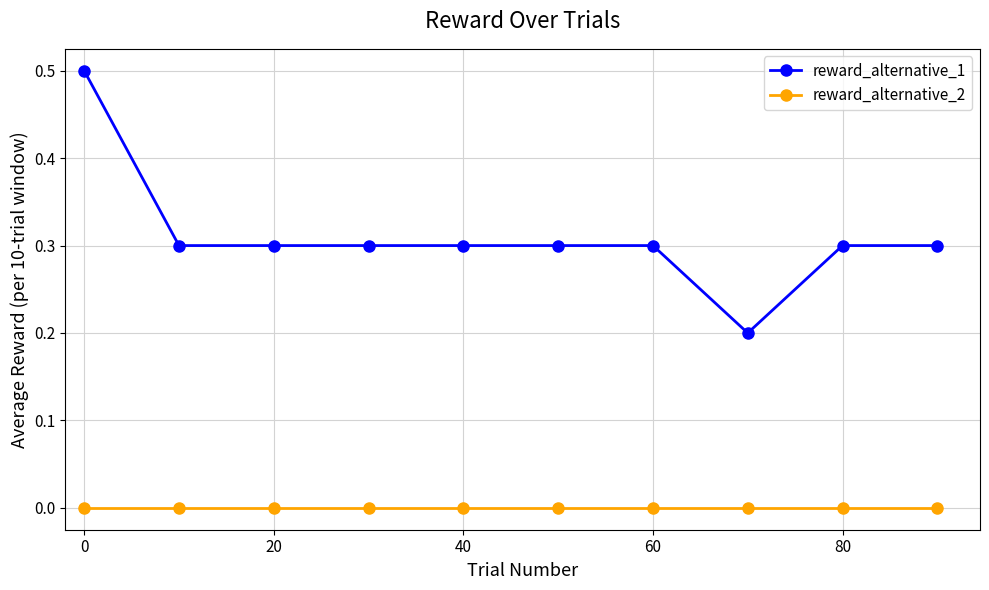

Reading left to right, extract all data points from this chart.

reward_alternative_1: 0.5	0.3	0.3	0.3	0.3	0.3	0.3	0.2	0.3	0.3
reward_alternative_2: 0.0	0.0	0.0	0.0	0.0	0.0	0.0	0.0	0.0	0.0